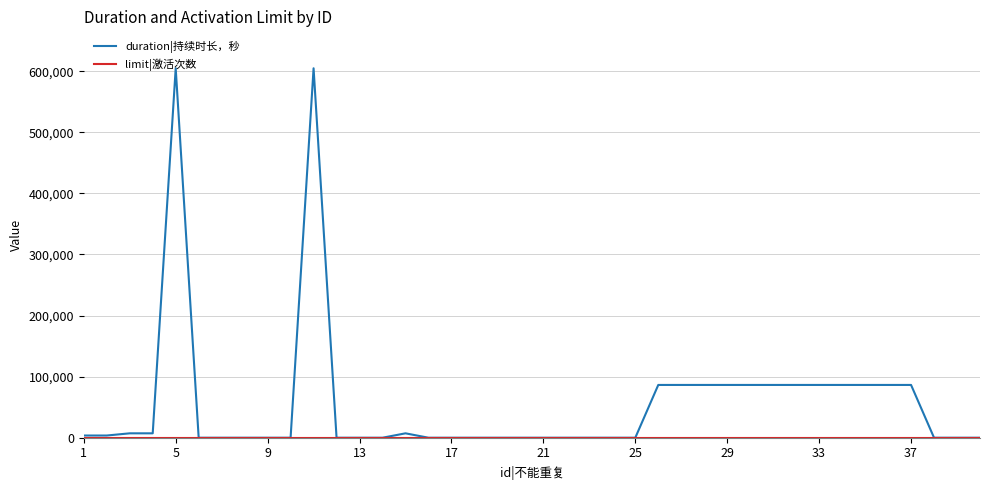

What is the average value of the duration|持续时长，秒 series?

56880